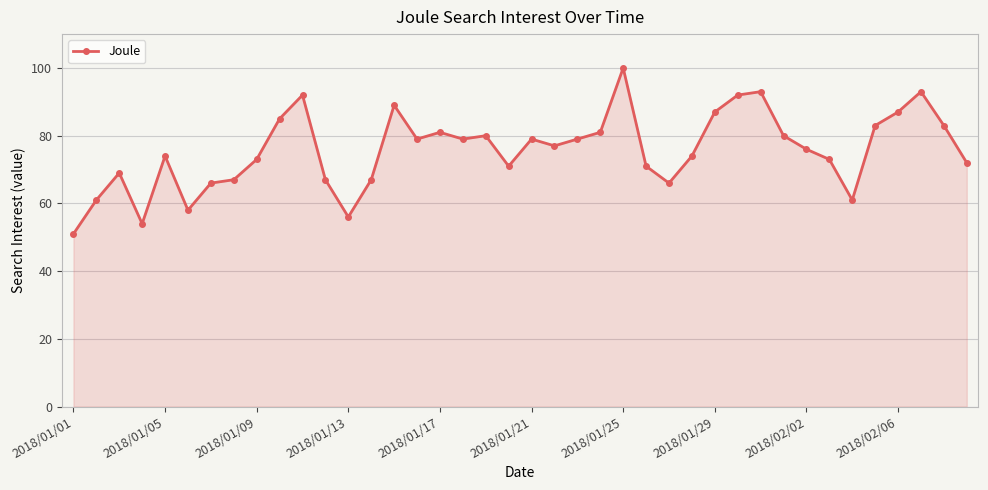

How many lines are shown in the chart?

1